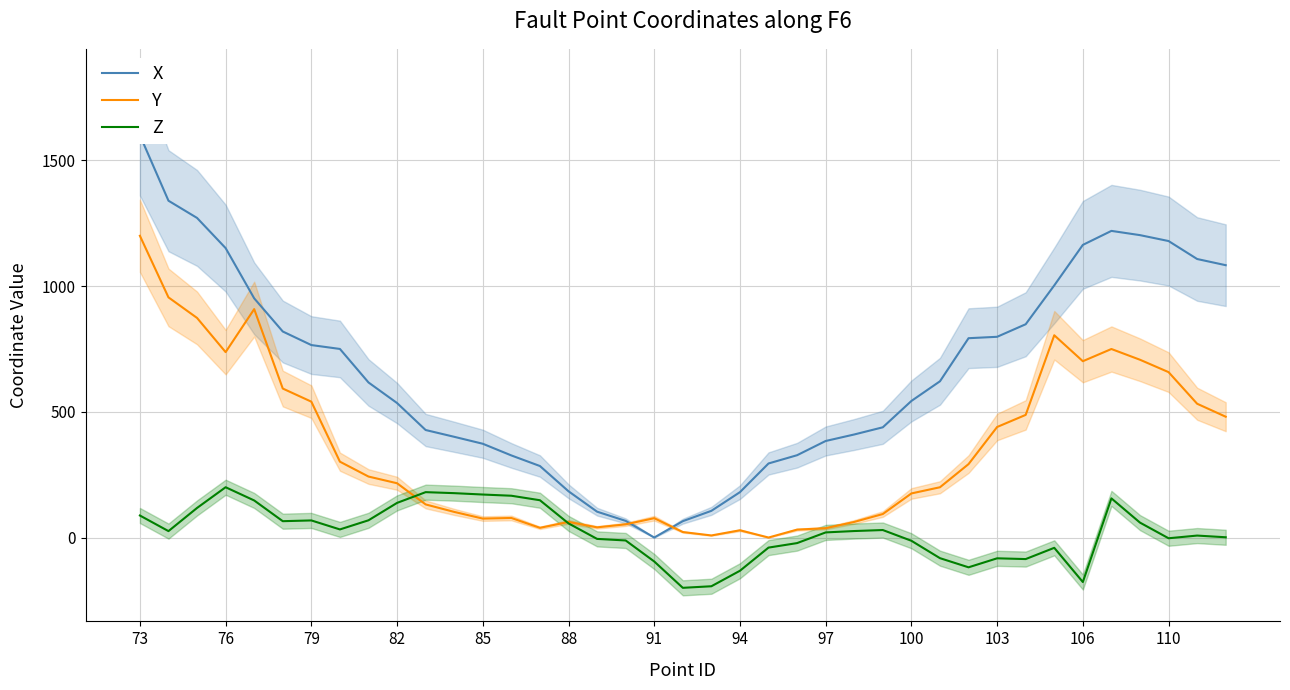

How many lines are shown in the chart?

3